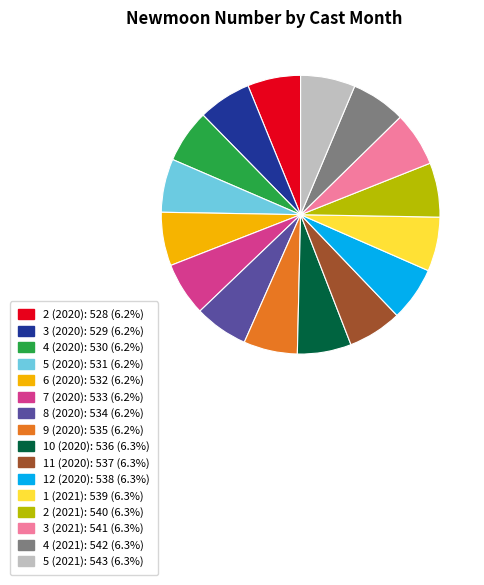

Combined, do 6 (2020) and 5 (2020) account for over 50%?

No